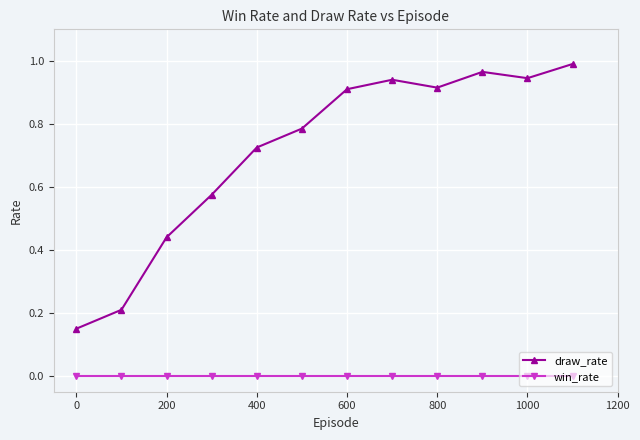

Rank the series by their maximum value, from highest to lowest.

draw_rate, win_rate